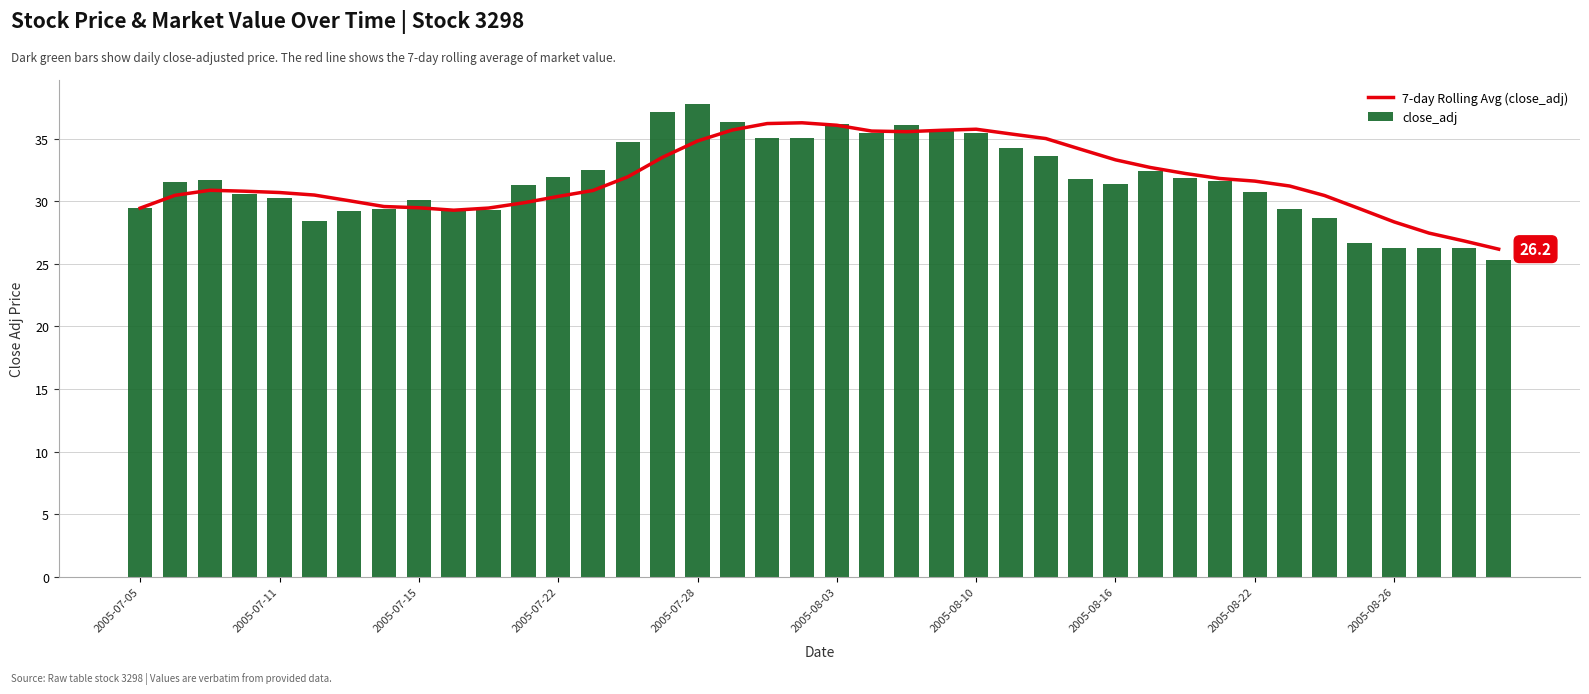

What is the sum of all 7-day Rolling Avg (close_adj) values?

1275.1